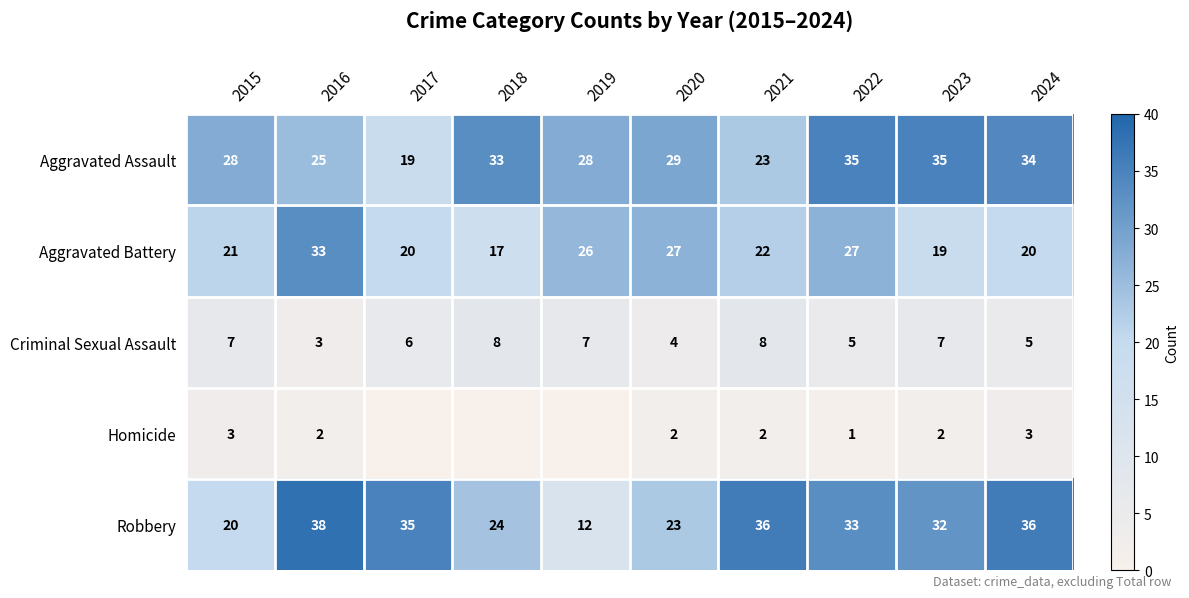

What is the sum of the Homicide values at 2023 and 2015?

5